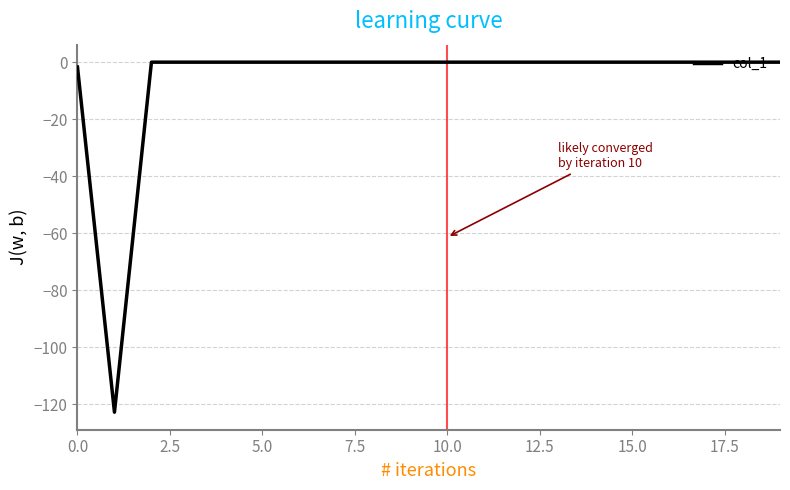

What is the smallest value displayed?

-122.9